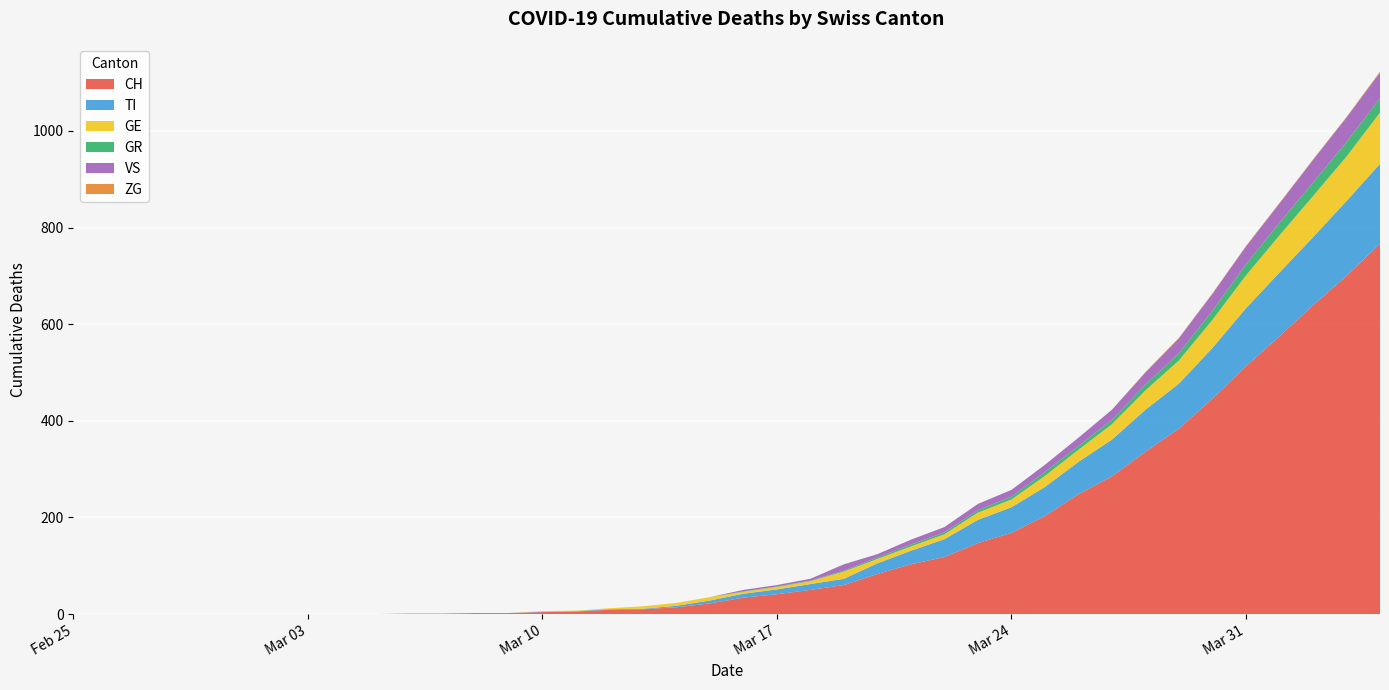

Reading right to left, transcribe all the data shown in this chart.

CH: 2020-04-04=767	2020-04-03=700	2020-04-02=639	2020-04-01=575	2020-03-31=513	2020-03-30=446	2020-03-29=384	2020-03-28=336	2020-03-27=285	2020-03-26=248	2020-03-25=203	2020-03-24=168	2020-03-23=147	2020-03-22=118	2020-03-21=103	2020-03-20=83	2020-03-19=60	2020-03-18=50	2020-03-17=41	2020-03-16=34	2020-03-15=22	2020-03-14=14	2020-03-13=10	2020-03-12=9	2020-03-11=5	2020-03-10=4	2020-03-09=2	2020-03-08=2	2020-03-07=1	2020-03-06=1	2020-03-05=0	2020-03-04=0	2020-03-03=0	2020-03-02=0	2020-03-01=0	2020-02-29=0	2020-02-28=0	2020-02-27=0	2020-02-26=0	2020-02-25=0
TI: 2020-04-04=165	2020-04-03=155	2020-04-02=141	2020-04-01=132	2020-03-31=120	2020-03-30=105	2020-03-29=93	2020-03-28=87	2020-03-27=76	2020-03-26=67	2020-03-25=60	2020-03-24=53	2020-03-23=48	2020-03-22=37	2020-03-21=28	2020-03-20=22	2020-03-19=13	2020-03-18=12	2020-03-17=10	2020-03-16=8	2020-03-15=6	2020-03-14=3	2020-03-13=1	2020-03-12=1	2020-03-11=1	2020-03-10=1	2020-03-09=0	2020-03-08=0	2020-03-07=0	2020-03-06=0	2020-03-05=0	2020-03-04=0	2020-03-03=0	2020-03-02=0	2020-03-01=0	2020-02-29=0	2020-02-28=0	2020-02-27=0	2020-02-26=0	2020-02-25=0
GR: 2020-04-04=30	2020-04-03=30	2020-04-02=28	2020-04-01=26	2020-03-31=23	2020-03-30=19	2020-03-29=15	2020-03-28=12	2020-03-27=9	2020-03-26=8	2020-03-25=8	2020-03-24=6	2020-03-23=5	2020-03-22=4	2020-03-21=4	2020-03-20=3	2020-03-19=2	2020-03-18=1	2020-03-17=1	2020-03-16=1	2020-03-15=0	2020-03-14=0	2020-03-13=0	2020-03-12=0	2020-03-11=0	2020-03-10=0	2020-03-09=0	2020-03-08=0	2020-03-07=0	2020-03-06=0	2020-03-05=0	2020-03-04=0	2020-03-03=0	2020-03-02=0	2020-03-01=0	2020-02-29=0	2020-02-28=0	2020-02-27=0	2020-02-26=0	2020-02-25=0
GE: 2020-04-04=106	2020-04-03=92	2020-04-02=85	2020-04-01=77	2020-03-31=68	2020-03-30=58	2020-03-29=48	2020-03-28=40	2020-03-27=32	2020-03-26=25	2020-03-25=23	2020-03-24=16	2020-03-23=15	2020-03-22=10	2020-03-21=9	2020-03-20=9	2020-03-19=15	2020-03-18=6	2020-03-17=5	2020-03-16=4	2020-03-15=7	2020-03-14=6	2020-03-13=5	2020-03-12=2	2020-03-11=1	2020-03-10=1	2020-03-09=0	2020-03-08=0	2020-03-07=0	2020-03-06=0	2020-03-05=0	2020-03-04=0	2020-03-03=0	2020-03-02=0	2020-03-01=0	2020-02-29=0	2020-02-28=0	2020-02-27=0	2020-02-26=0	2020-02-25=0
VS: 2020-04-04=53	2020-04-03=51	2020-04-02=47	2020-04-01=40	2020-03-31=37	2020-03-30=35	2020-03-29=31	2020-03-28=25	2020-03-27=21	2020-03-26=17	2020-03-25=15	2020-03-24=14	2020-03-23=13	2020-03-22=11	2020-03-21=10	2020-03-20=7	2020-03-19=13	2020-03-18=4	2020-03-17=3	2020-03-16=3	2020-03-15=0	2020-03-14=0	2020-03-13=0	2020-03-12=0	2020-03-11=0	2020-03-10=0	2020-03-09=0	2020-03-08=0	2020-03-07=0	2020-03-06=0	2020-03-05=0	2020-03-04=0	2020-03-03=0	2020-03-02=0	2020-03-01=0	2020-02-29=0	2020-02-28=0	2020-02-27=0	2020-02-26=0	2020-02-25=0
ZG: 2020-04-04=2	2020-04-03=1	2020-04-02=1	2020-04-01=1	2020-03-31=1	2020-03-30=1	2020-03-29=1	2020-03-28=1	2020-03-27=0	2020-03-26=0	2020-03-25=0	2020-03-24=0	2020-03-23=0	2020-03-22=0	2020-03-21=0	2020-03-20=0	2020-03-19=0	2020-03-18=0	2020-03-17=0	2020-03-16=0	2020-03-15=0	2020-03-14=0	2020-03-13=0	2020-03-12=0	2020-03-11=0	2020-03-10=0	2020-03-09=0	2020-03-08=0	2020-03-07=0	2020-03-06=0	2020-03-05=0	2020-03-04=0	2020-03-03=0	2020-03-02=0	2020-03-01=0	2020-02-29=0	2020-02-28=0	2020-02-27=0	2020-02-26=0	2020-02-25=0